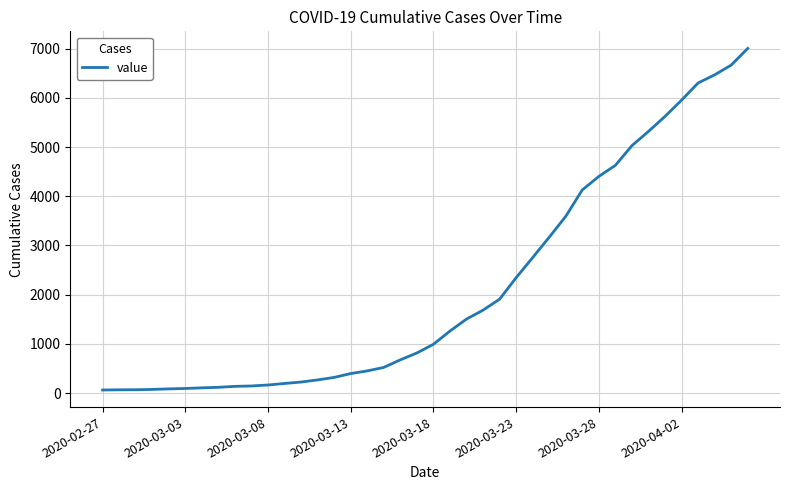

What is the difference between the maximum and minimum values?

6939